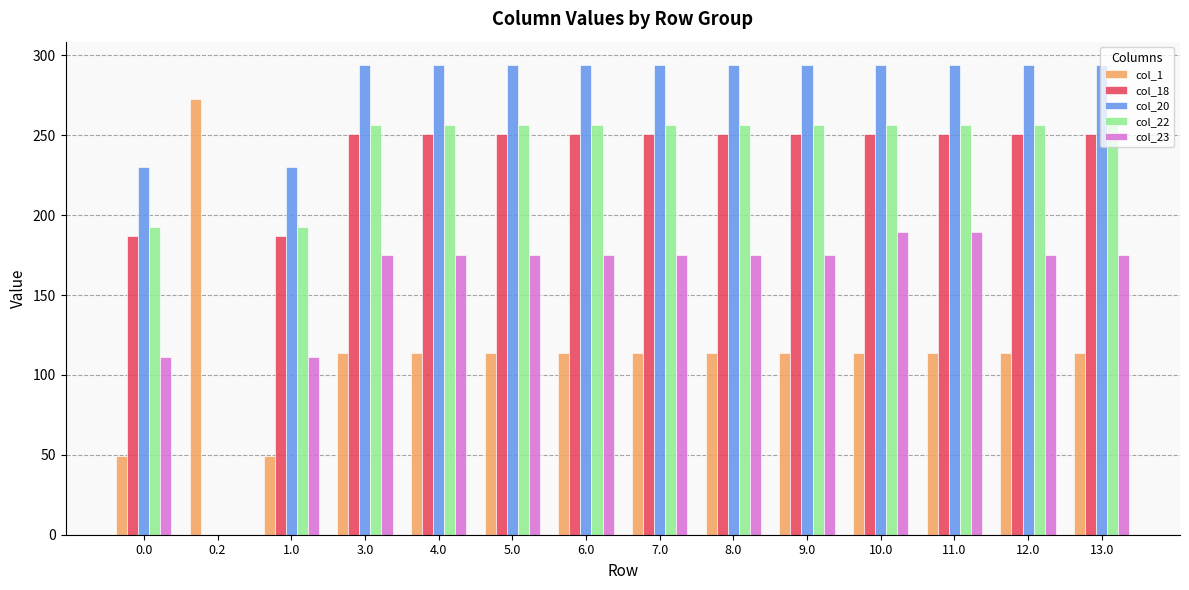

True or false: col_22 has a value of 256.3 at 11.0.

True